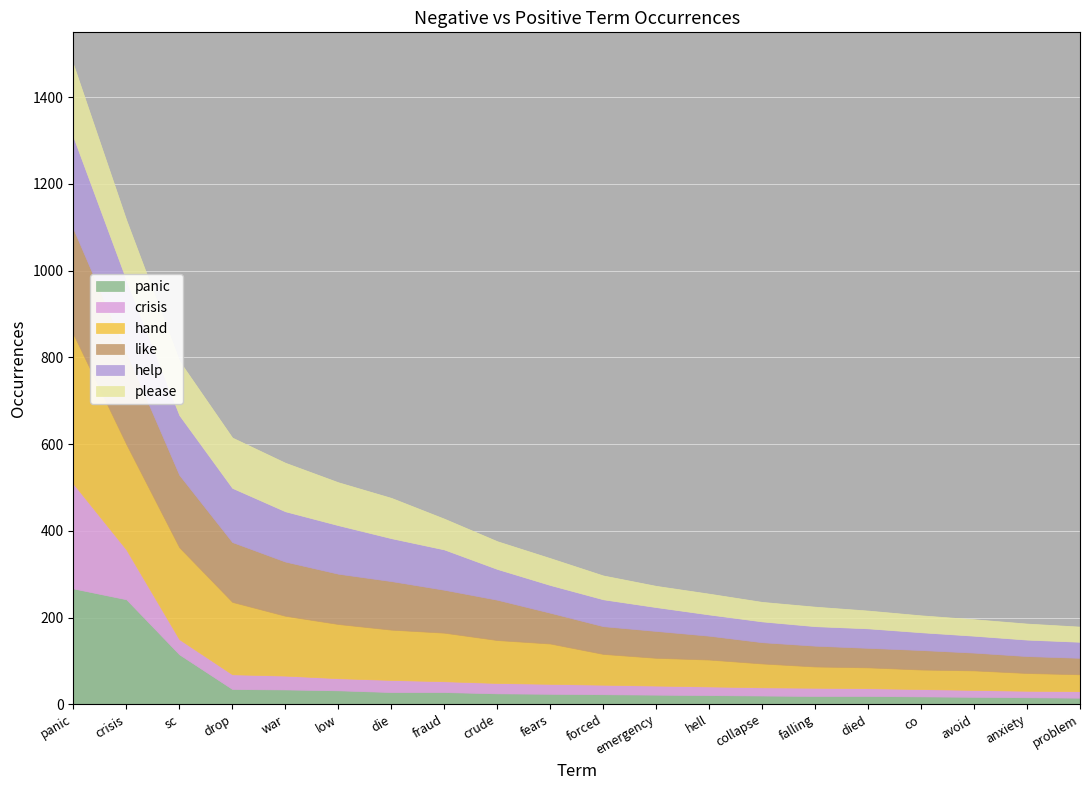

List the series in order of their peak value, lowest first.

please, help, crisis, like, panic, hand